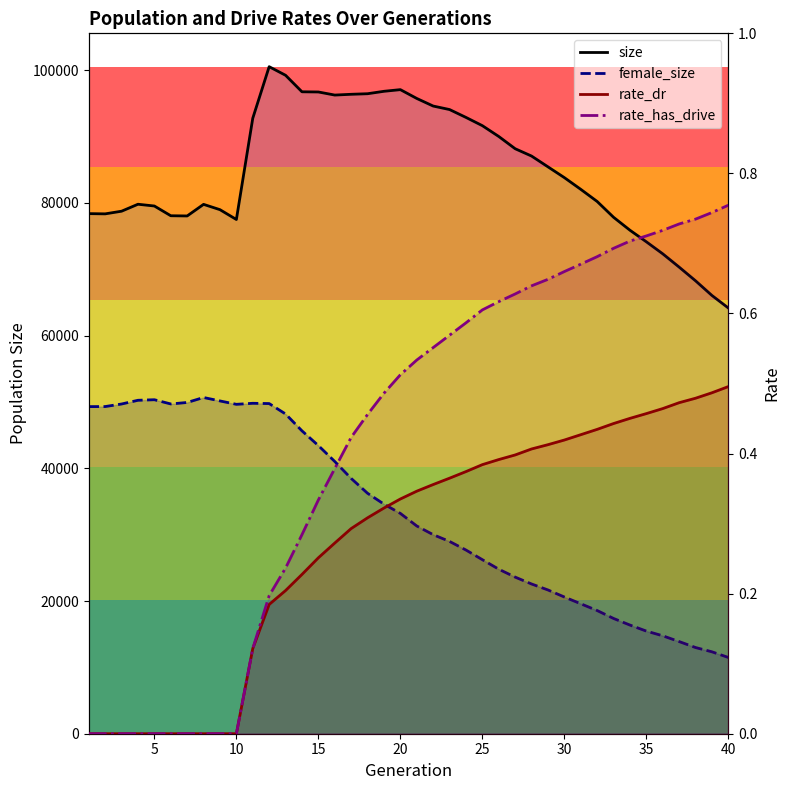

What are all the series names shown in the legend?

size, female_size, rate_dr, rate_has_drive